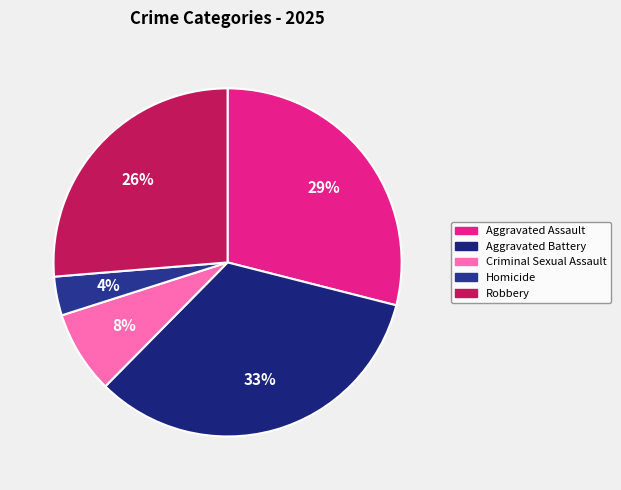

Is the sum of Criminal Sexual Assault and Aggravated Assault greater than half?

No